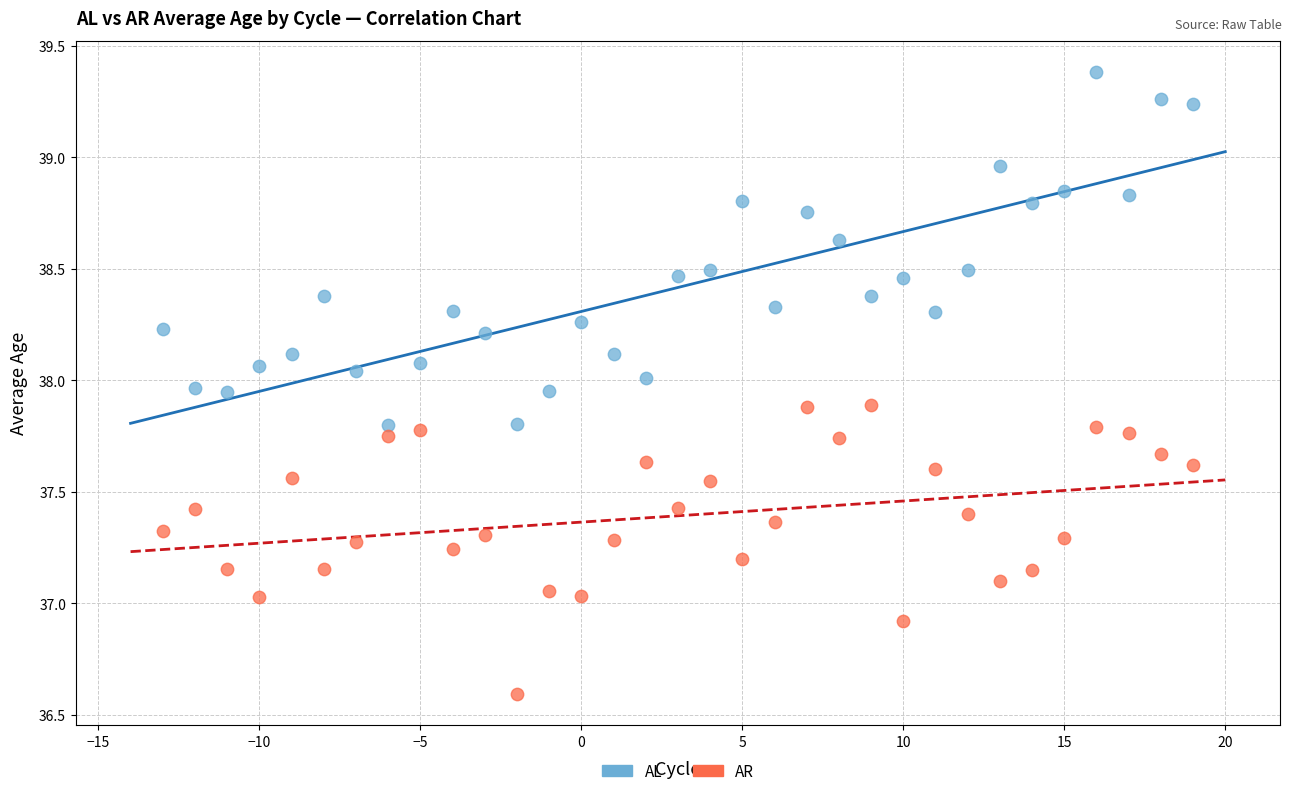

Which series contains the highest Y value?

AL